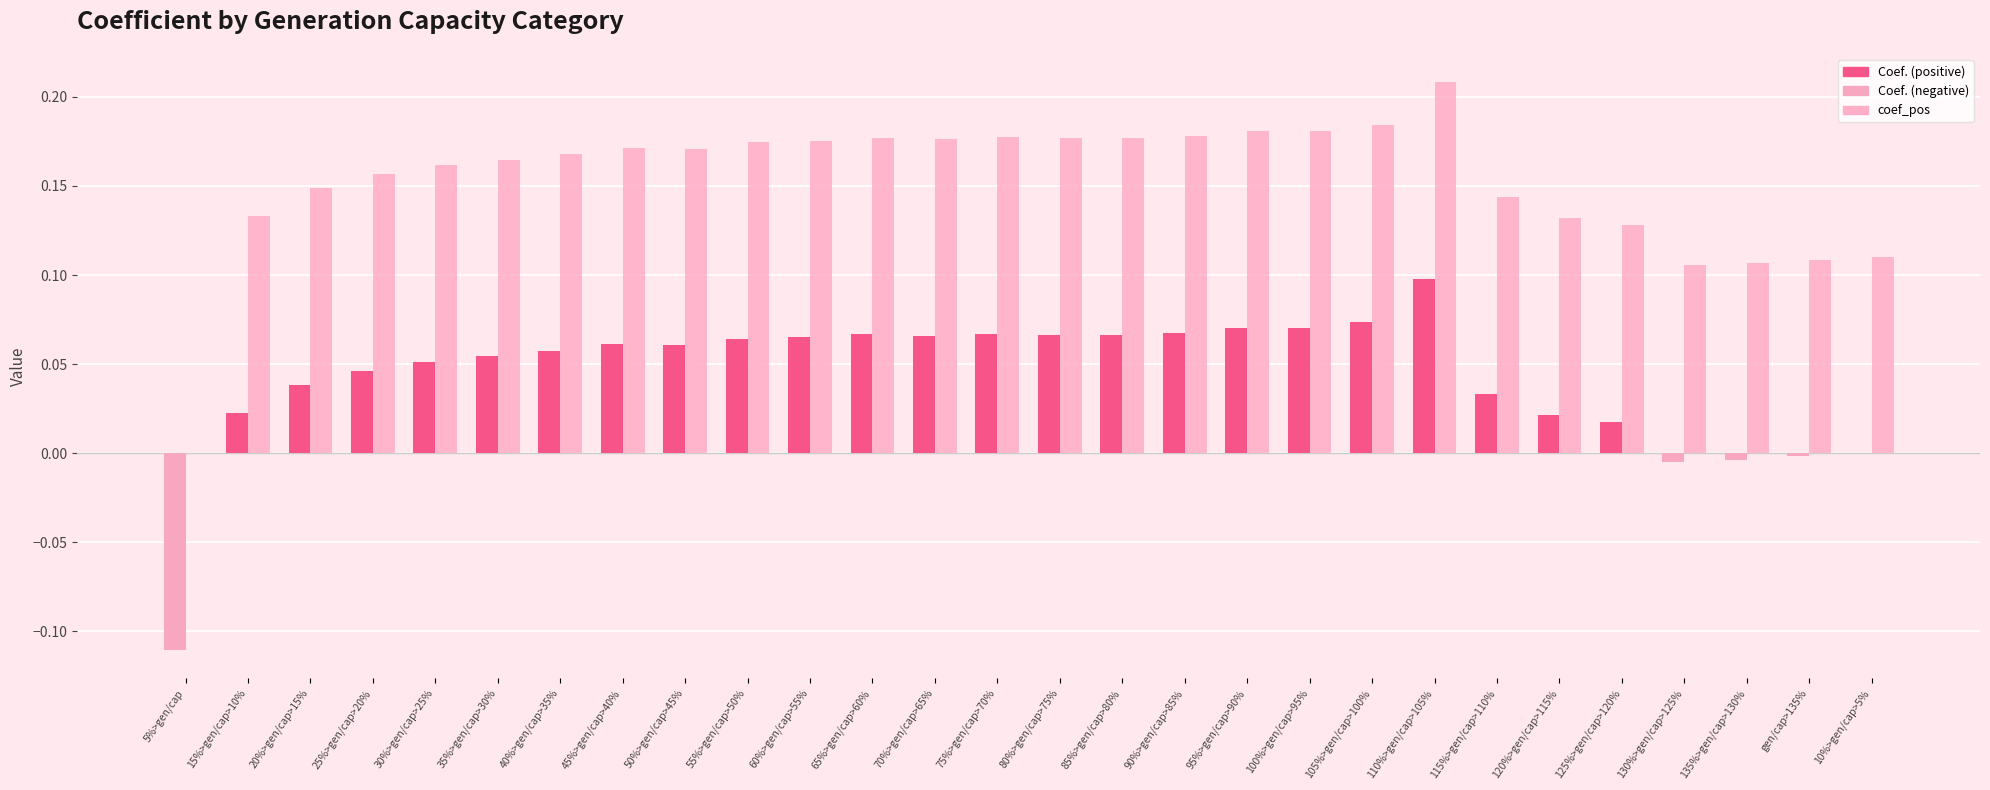

Are the bars horizontal?

No